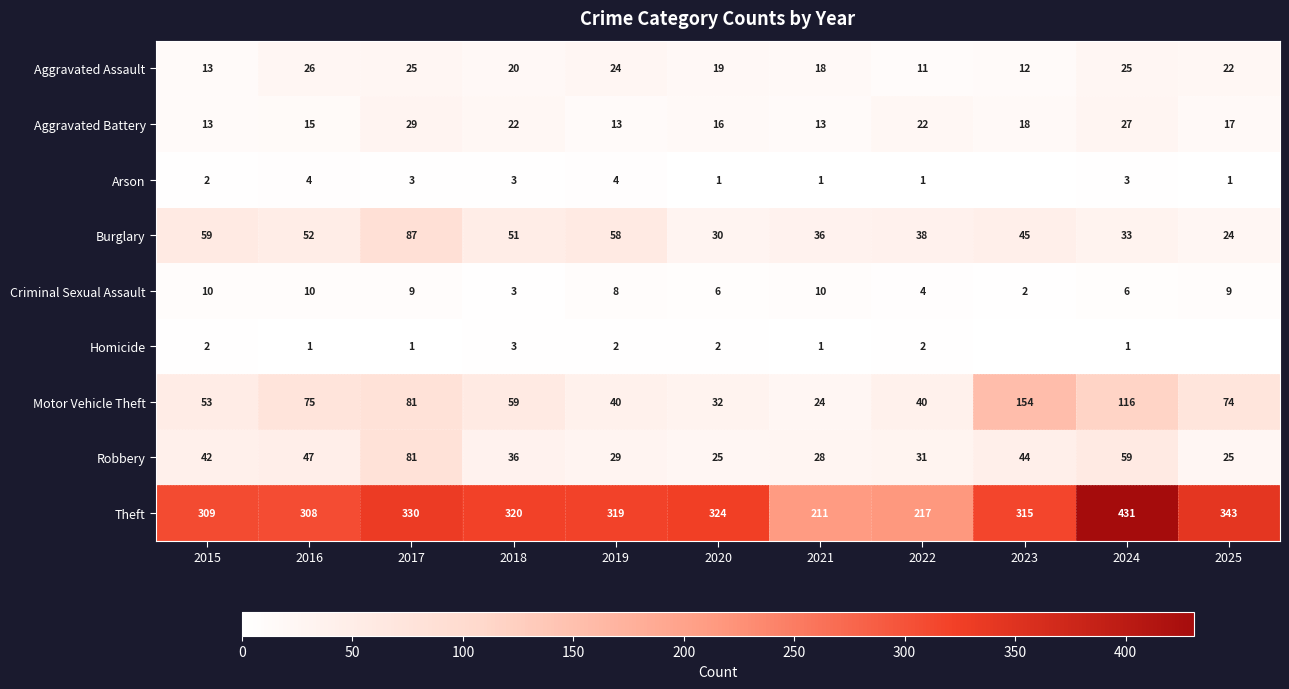

What is the difference between the highest and lowest values at 2019?

317